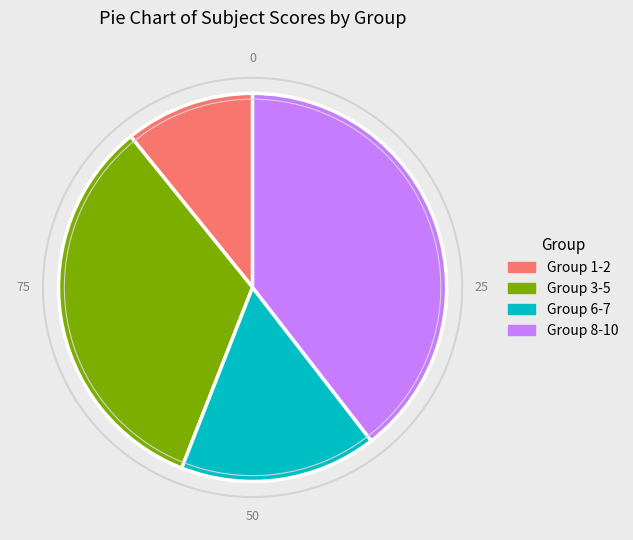

The Group 3-5 slice represents 33% of the pie. True or false?

True